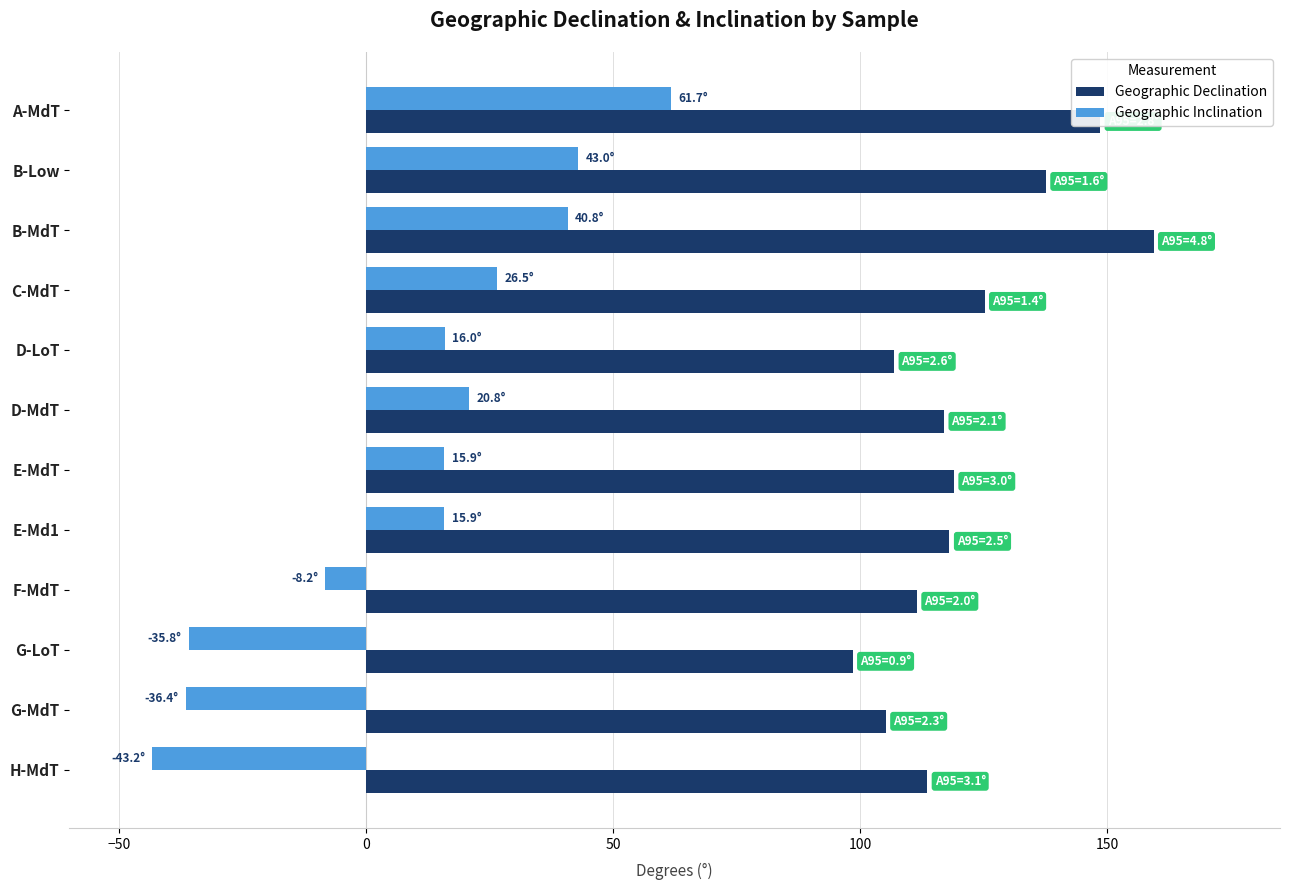

How many values in the Geographic Declination series exceed 118?

6